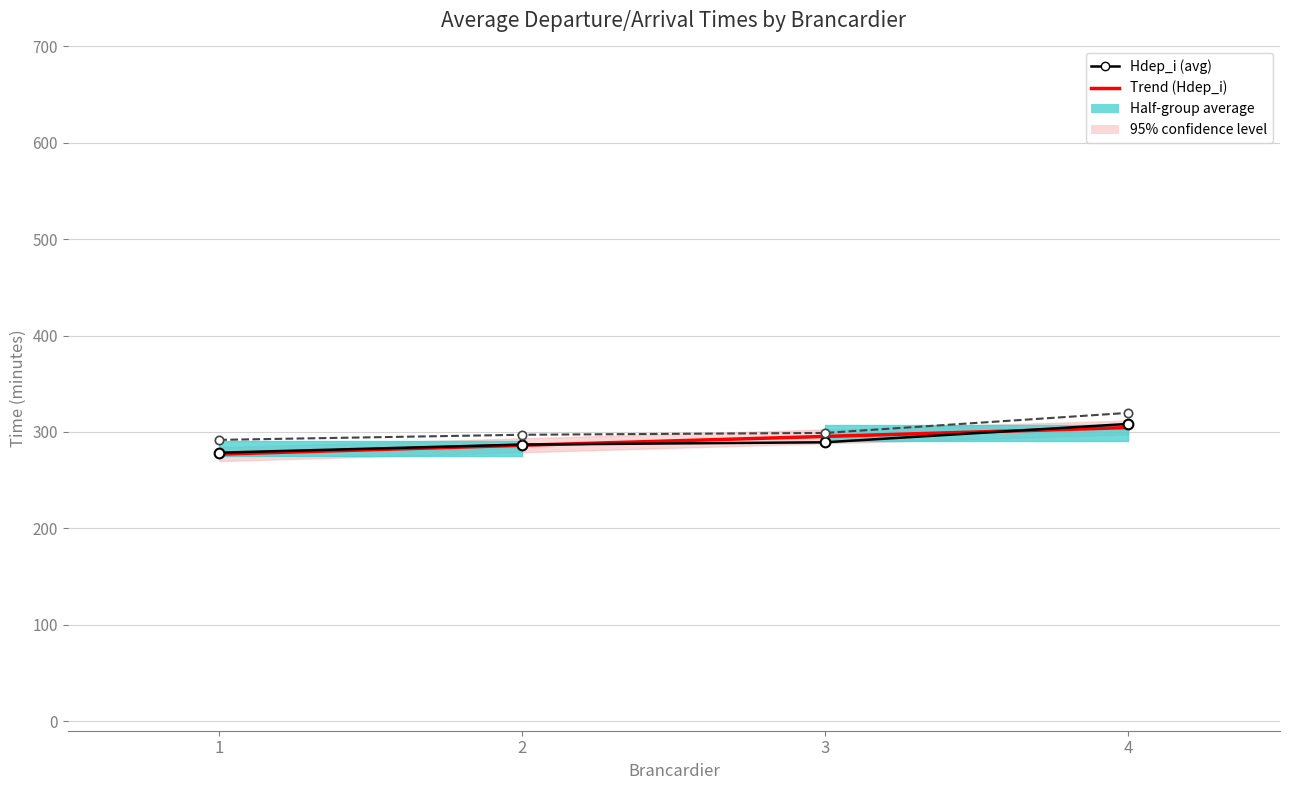

Reading left to right, what are all the values shown in this chart?

Hdep_i (avg): 1=278.5	2=286.9	3=289.3	4=308.4
Hrdv_j (avg): 1=291.8	2=297.1	3=299.0	4=319.8
Trend (Hdep_i): 1=277.0	2=286.2	3=295.4	4=304.6